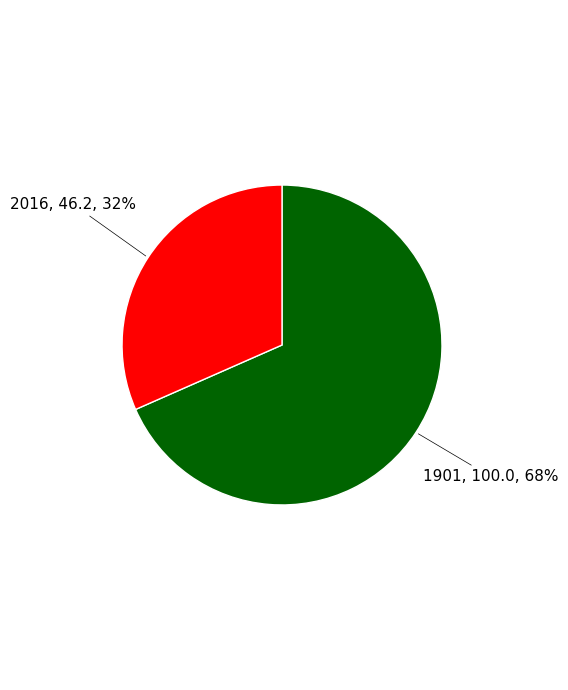

Is there a majority slice in this chart?

Yes